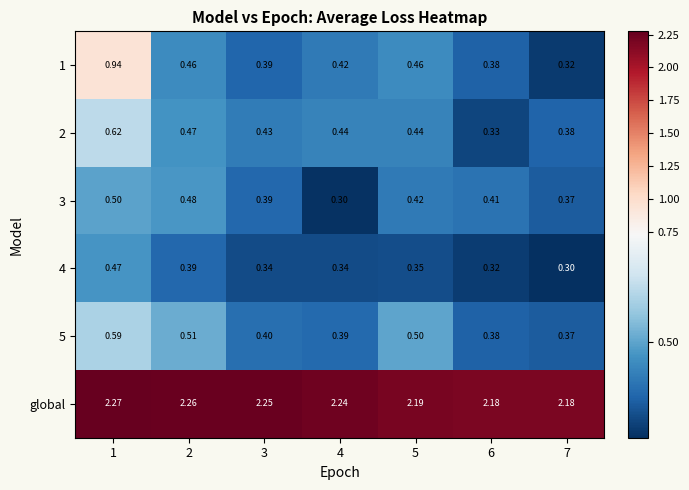

What is the spread (max minus min) of values at 3?

1.9